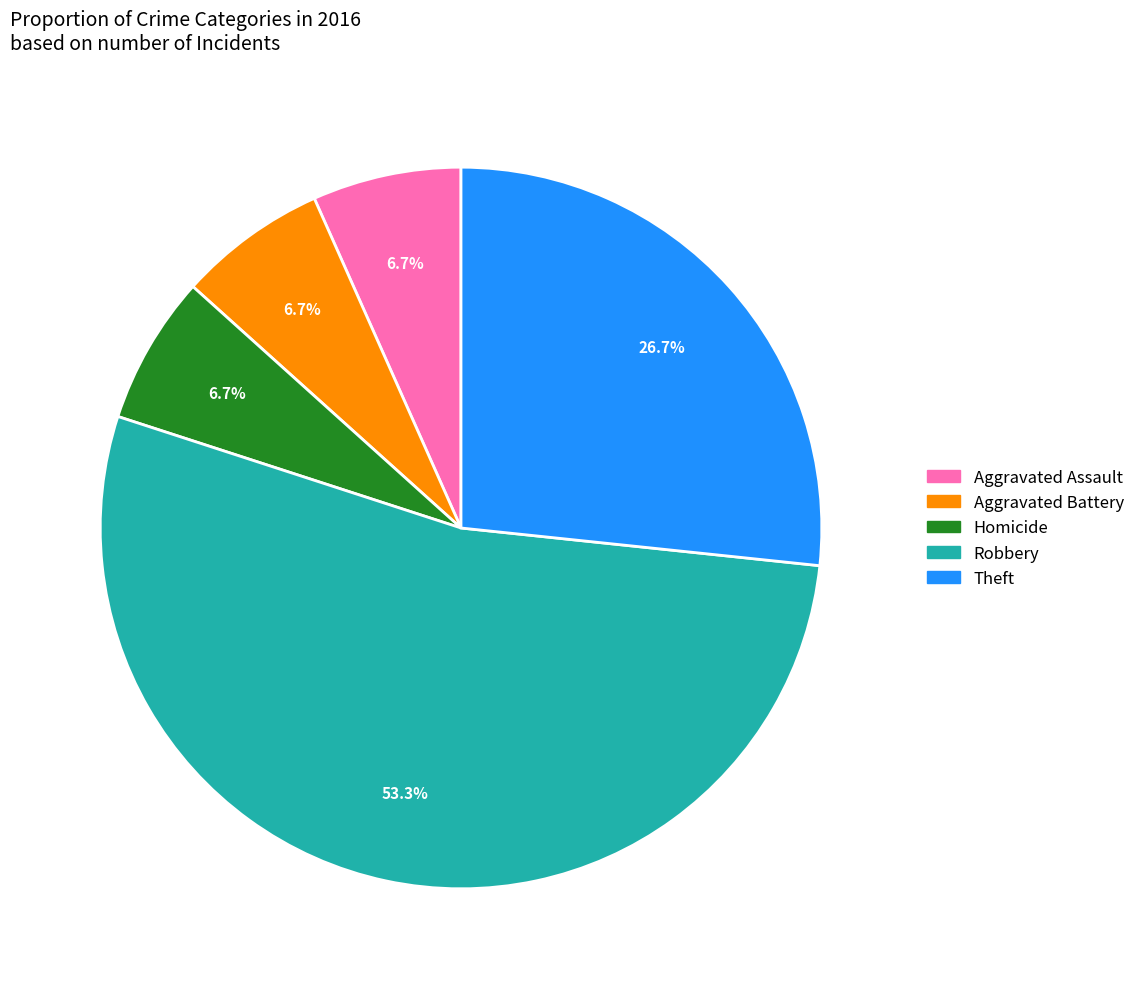

What percentage is the Robbery slice, to the nearest percent?

53%